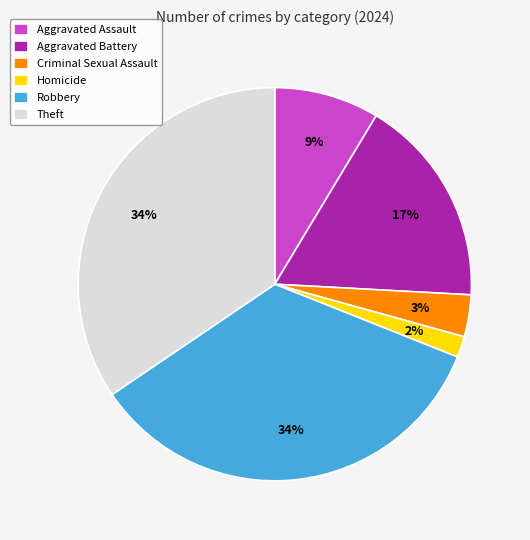

The Aggravated Assault slice represents 19% of the pie. True or false?

False